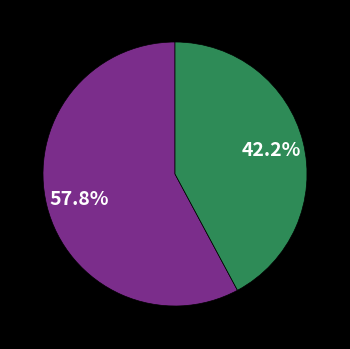

Does any single category account for the majority?

Yes